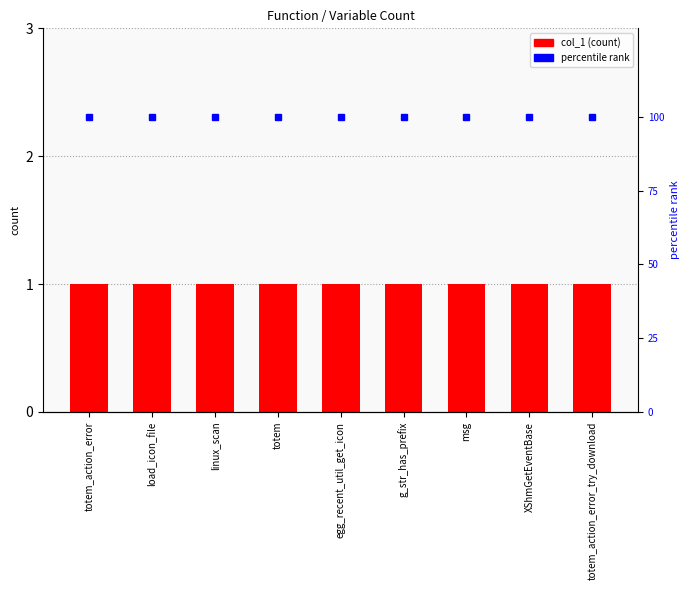

Rank the series by their average value, from highest to lowest.

percentile rank, col_1